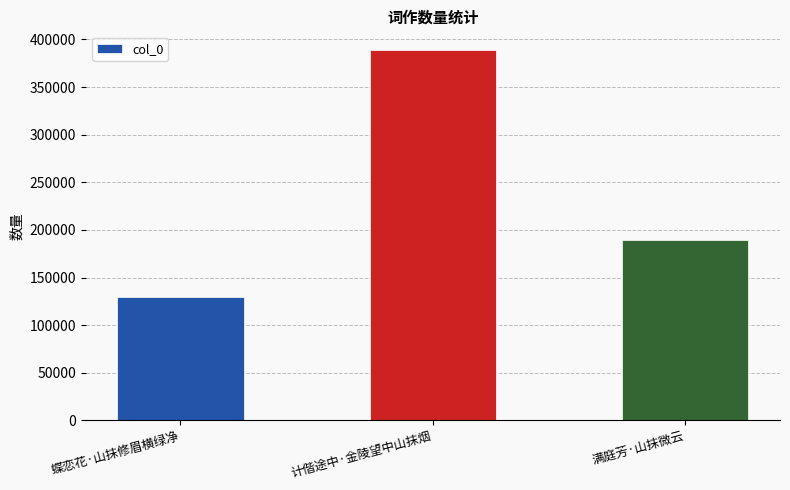

What is the maximum value shown in the chart?

389094